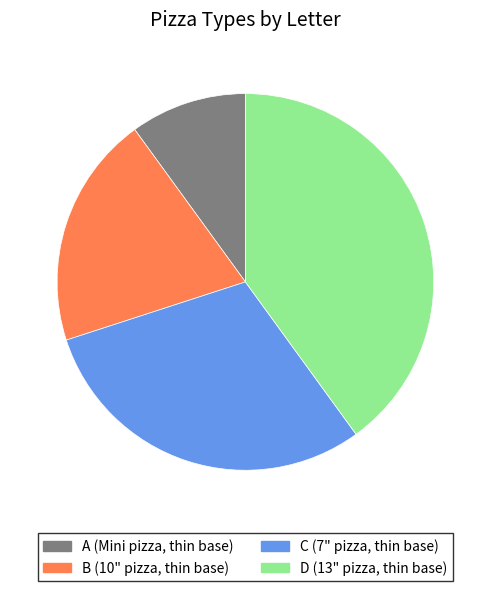

Is it true that B is 20% of the pie?

True